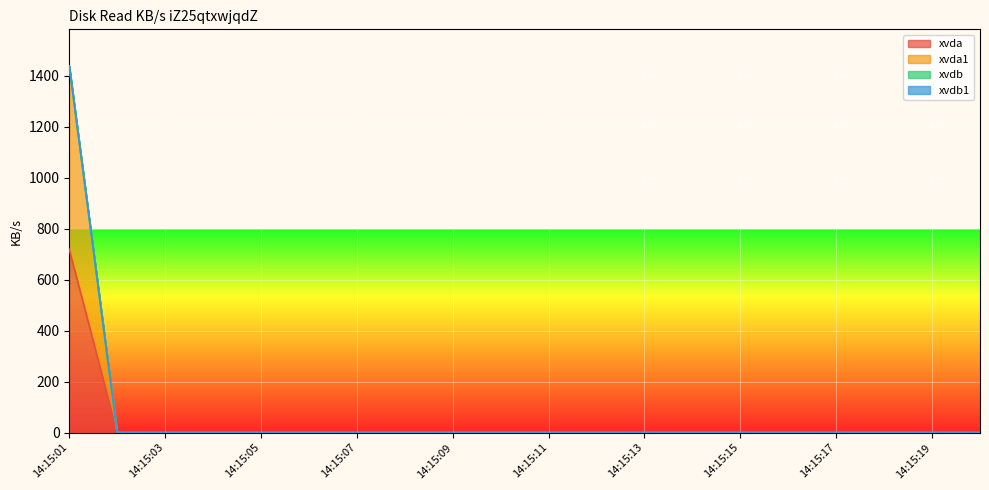

At which category is the sum across all series the highest?

14:15:01